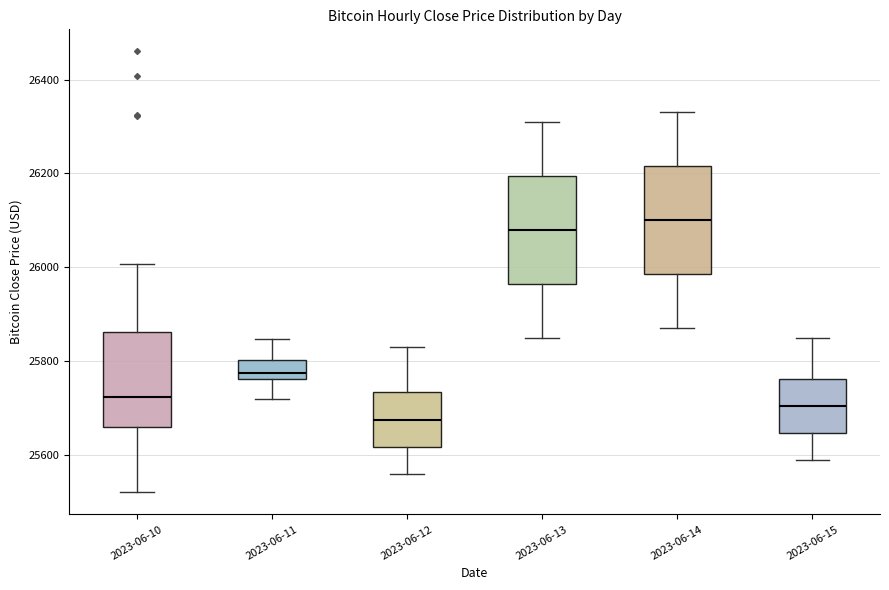

Reading left to right, transcribe this box plot: for each box, give where its median line is, the range the box spans, and where its two whiskers end, as read against the y-axis. The values are not printed on the chart, so give them approximately, as read against the axis.

2023-06-10: median 25720, box 25660 to 25860, whiskers 25520 to 26000
2023-06-11: median 25780, box 25760 to 25800, whiskers 25720 to 25840
2023-06-12: median 25680, box 25620 to 25740, whiskers 25560 to 25840
2023-06-13: median 26080, box 25960 to 26200, whiskers 25860 to 26320
2023-06-14: median 26100, box 25980 to 26220, whiskers 25880 to 26340
2023-06-15: median 25700, box 25640 to 25760, whiskers 25600 to 25860